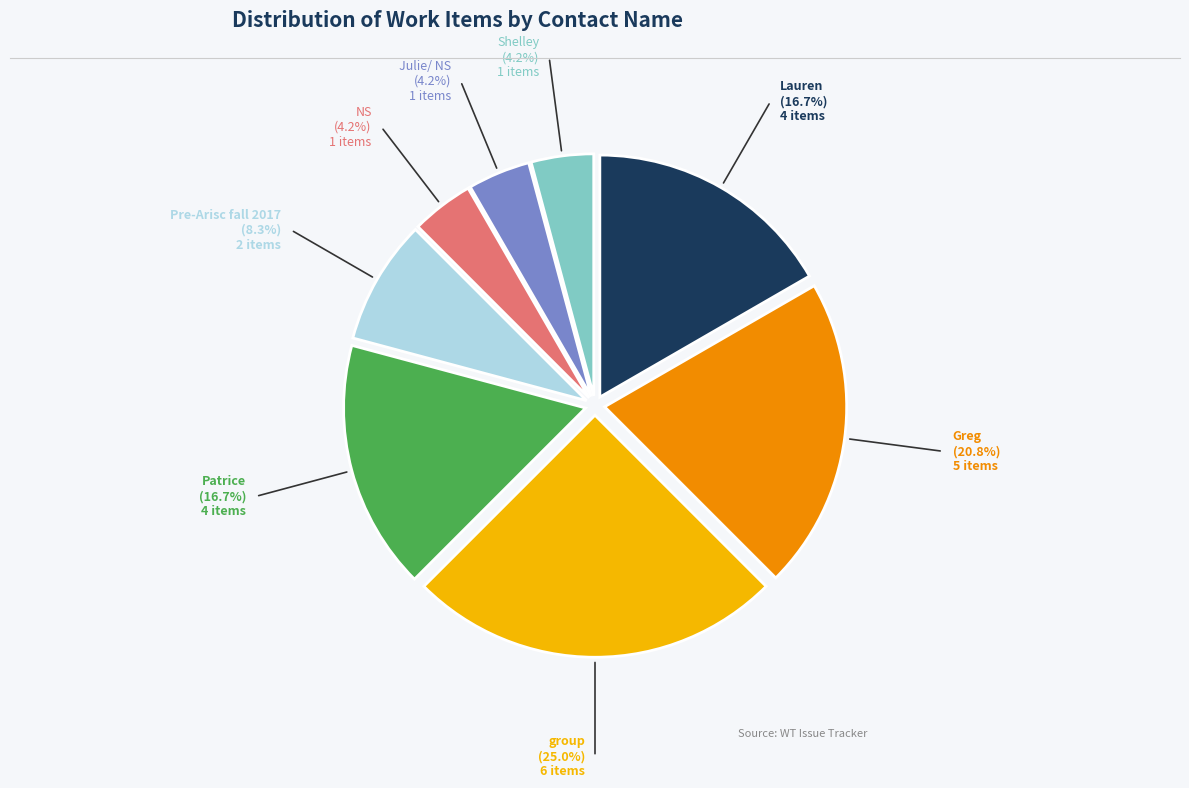

Which category has the biggest portion of the pie?

group